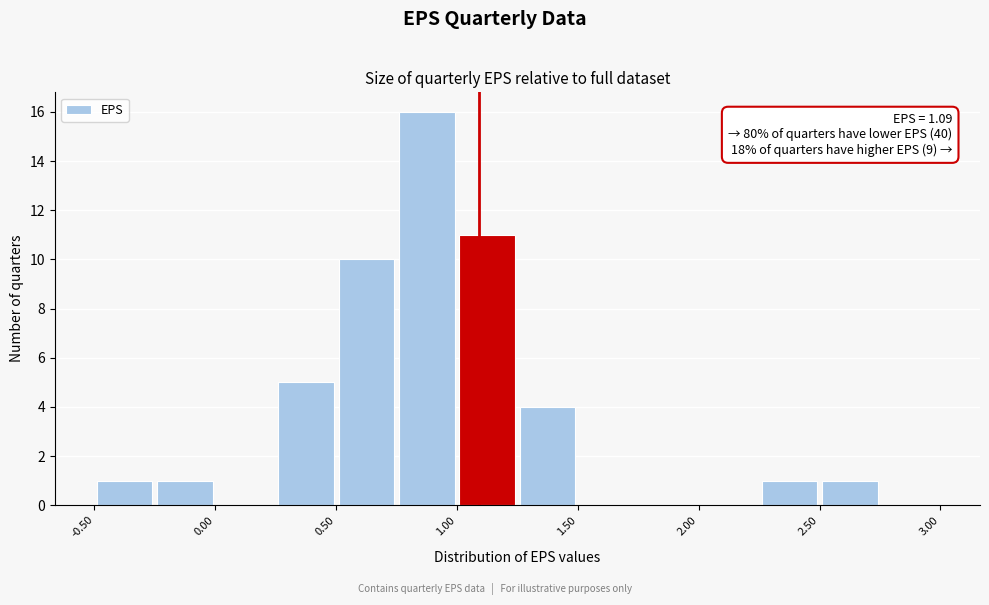

Over which range of the x-axis is the bar tallest?

0.75 to 1.00